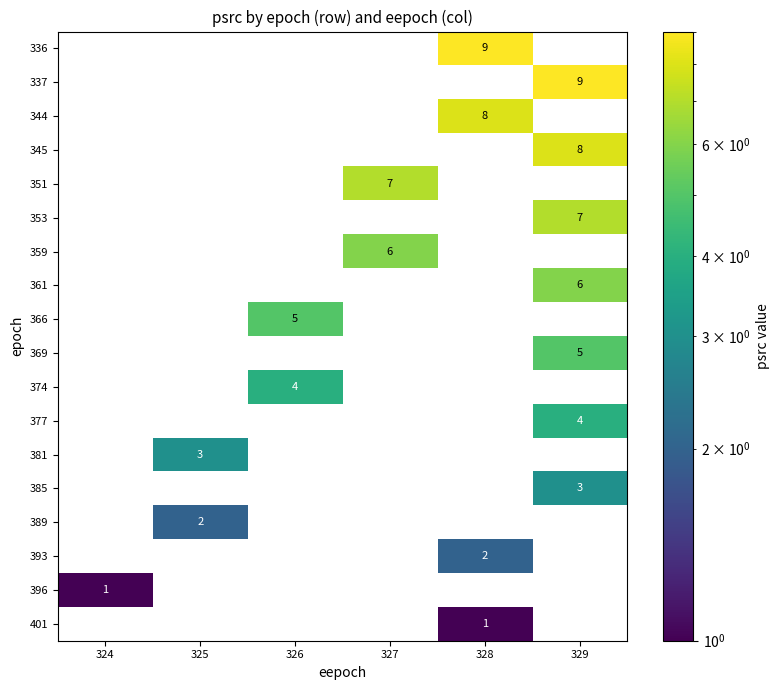

How many distinct data groups are displayed?

18